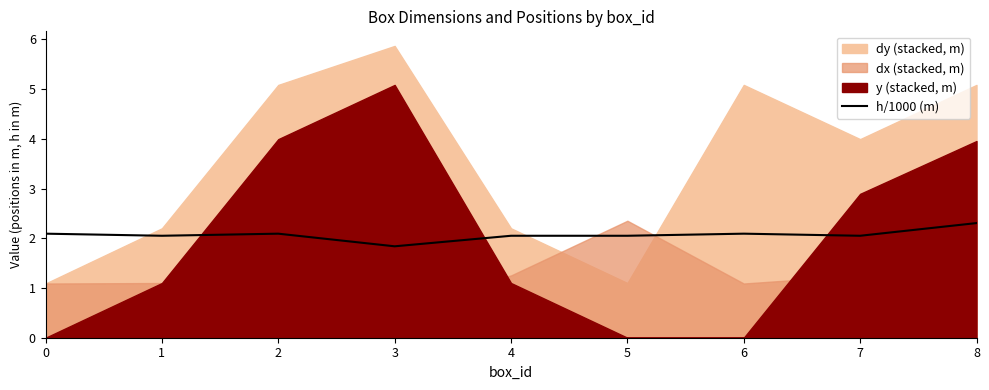

What is the value of the 5th point from the left?

2.0